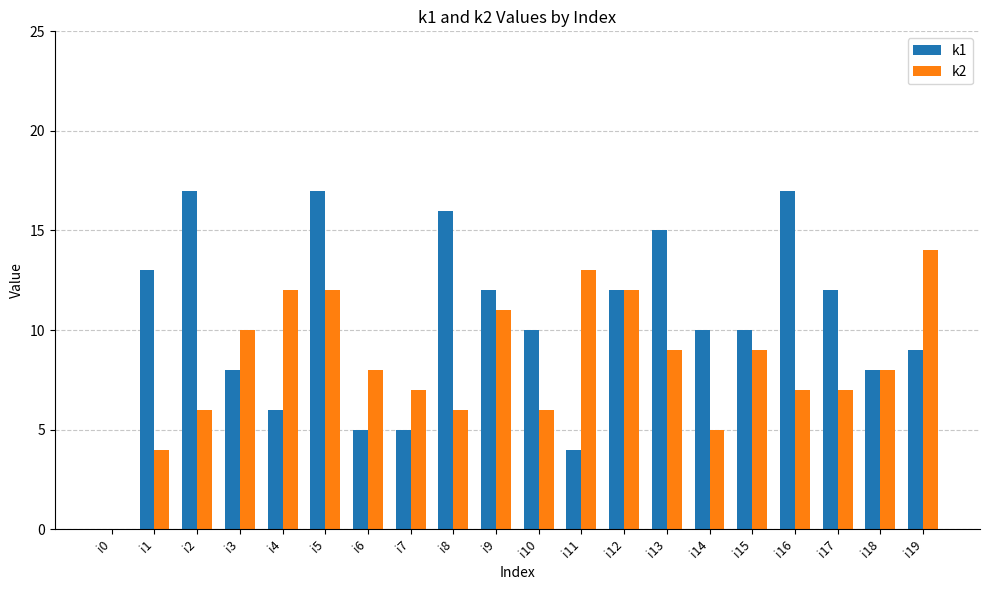

Count the number of categories in the chart.

20